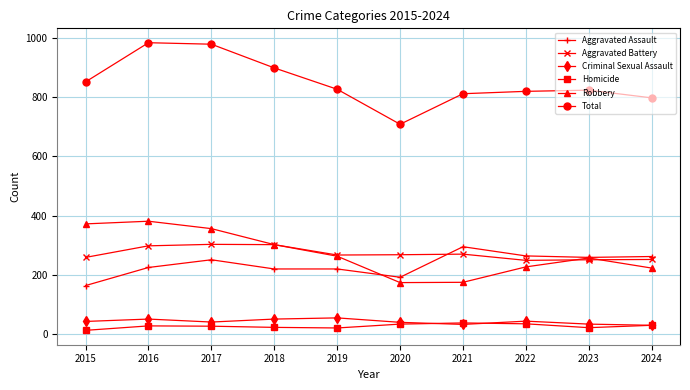

What are all the series names shown in the legend?

Aggravated Assault, Aggravated Battery, Criminal Sexual Assault, Homicide, Robbery, Total